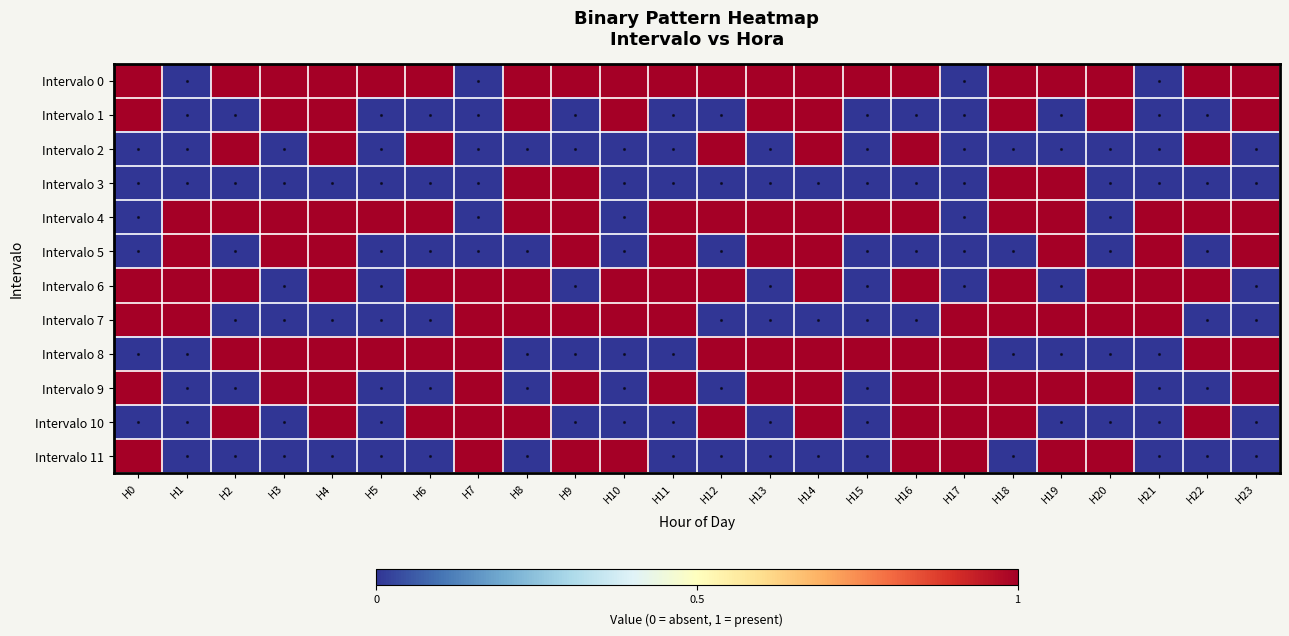

Reading left to right, transcribe all the data shown in this chart.

Intervalo 0: H0=1	H1=0	H2=1	H3=1	H4=1	H5=1	H6=1	H7=0	H8=1	H9=1	H10=1	H11=1	H12=1	H13=1	H14=1	H15=1	H16=1	H17=0	H18=1	H19=1	H20=1	H21=0	H22=1	H23=1
Intervalo 1: H0=1	H1=0	H2=0	H3=1	H4=1	H5=0	H6=0	H7=0	H8=1	H9=0	H10=1	H11=0	H12=0	H13=1	H14=1	H15=0	H16=0	H17=0	H18=1	H19=0	H20=1	H21=0	H22=0	H23=1
Intervalo 2: H0=0	H1=0	H2=1	H3=0	H4=1	H5=0	H6=1	H7=0	H8=0	H9=0	H10=0	H11=0	H12=1	H13=0	H14=1	H15=0	H16=1	H17=0	H18=0	H19=0	H20=0	H21=0	H22=1	H23=0
Intervalo 3: H0=0	H1=0	H2=0	H3=0	H4=0	H5=0	H6=0	H7=0	H8=1	H9=1	H10=0	H11=0	H12=0	H13=0	H14=0	H15=0	H16=0	H17=0	H18=1	H19=1	H20=0	H21=0	H22=0	H23=0
Intervalo 4: H0=0	H1=1	H2=1	H3=1	H4=1	H5=1	H6=1	H7=0	H8=1	H9=1	H10=0	H11=1	H12=1	H13=1	H14=1	H15=1	H16=1	H17=0	H18=1	H19=1	H20=0	H21=1	H22=1	H23=1
Intervalo 5: H0=0	H1=1	H2=0	H3=1	H4=1	H5=0	H6=0	H7=0	H8=0	H9=1	H10=0	H11=1	H12=0	H13=1	H14=1	H15=0	H16=0	H17=0	H18=0	H19=1	H20=0	H21=1	H22=0	H23=1
Intervalo 6: H0=1	H1=1	H2=1	H3=0	H4=1	H5=0	H6=1	H7=1	H8=1	H9=0	H10=1	H11=1	H12=1	H13=0	H14=1	H15=0	H16=1	H17=0	H18=1	H19=0	H20=1	H21=1	H22=1	H23=0
Intervalo 7: H0=1	H1=1	H2=0	H3=0	H4=0	H5=0	H6=0	H7=1	H8=1	H9=1	H10=1	H11=1	H12=0	H13=0	H14=0	H15=0	H16=0	H17=1	H18=1	H19=1	H20=1	H21=1	H22=0	H23=0
Intervalo 8: H0=0	H1=0	H2=1	H3=1	H4=1	H5=1	H6=1	H7=1	H8=0	H9=0	H10=0	H11=0	H12=1	H13=1	H14=1	H15=1	H16=1	H17=1	H18=0	H19=0	H20=0	H21=0	H22=1	H23=1
Intervalo 9: H0=1	H1=0	H2=0	H3=1	H4=1	H5=0	H6=0	H7=1	H8=0	H9=1	H10=0	H11=1	H12=0	H13=1	H14=1	H15=0	H16=1	H17=1	H18=1	H19=1	H20=1	H21=0	H22=0	H23=1
Intervalo 10: H0=0	H1=0	H2=1	H3=0	H4=1	H5=0	H6=1	H7=1	H8=1	H9=0	H10=0	H11=0	H12=1	H13=0	H14=1	H15=0	H16=1	H17=1	H18=1	H19=0	H20=0	H21=0	H22=1	H23=0
Intervalo 11: H0=1	H1=0	H2=0	H3=0	H4=0	H5=0	H6=0	H7=1	H8=0	H9=1	H10=1	H11=0	H12=0	H13=0	H14=0	H15=0	H16=1	H17=1	H18=0	H19=1	H20=1	H21=0	H22=0	H23=0